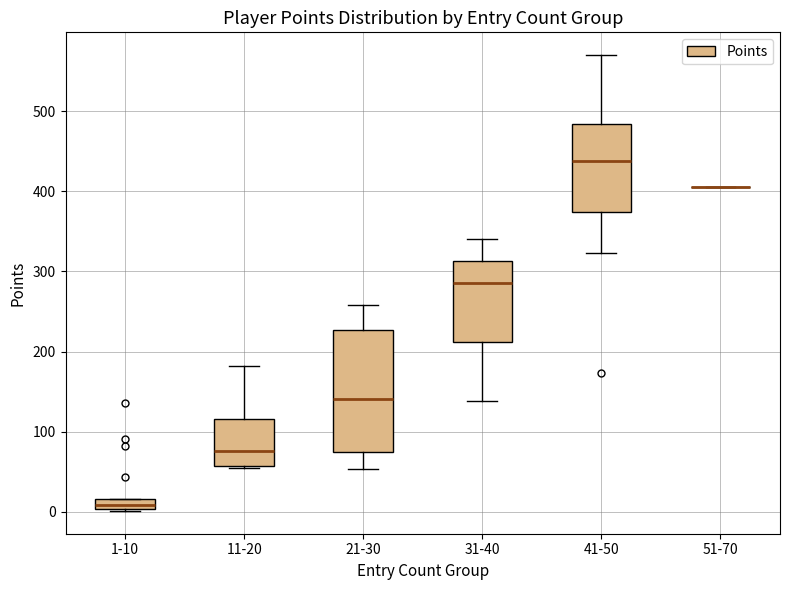

Which box is the tallest, from its lower edge to its upper edge?

21-30